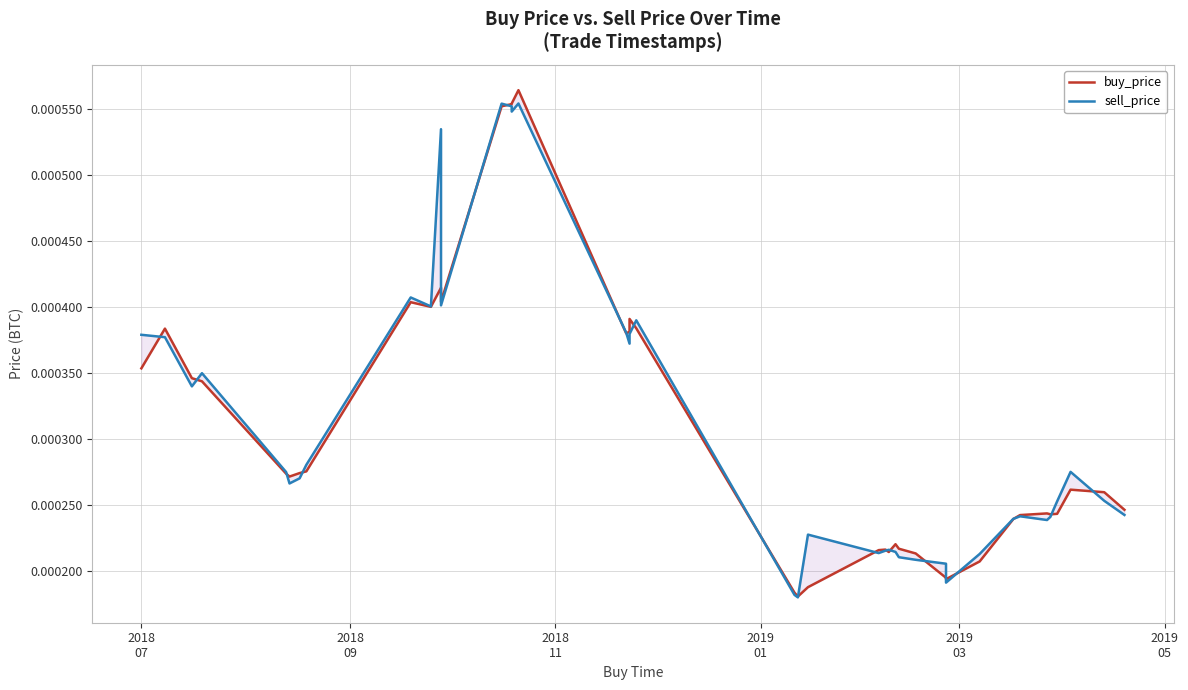

In buy_price, how many points are higher than both neighbors (excluding endpoints)?

9